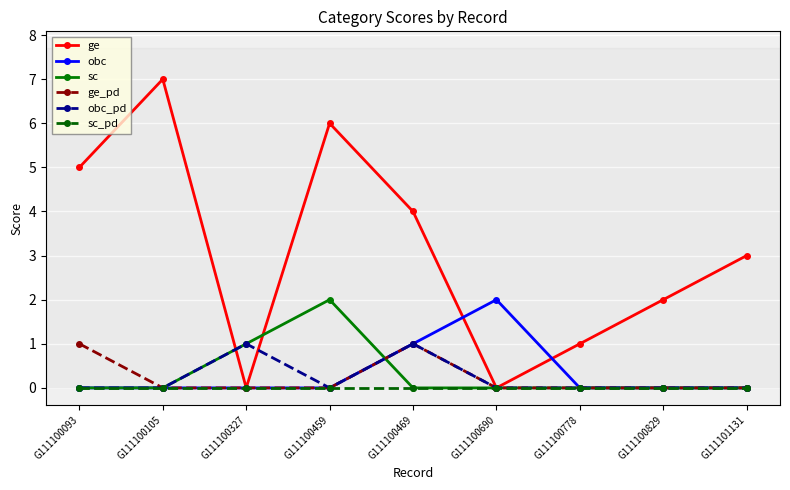

Which category has the highest value across all series?

G111100105